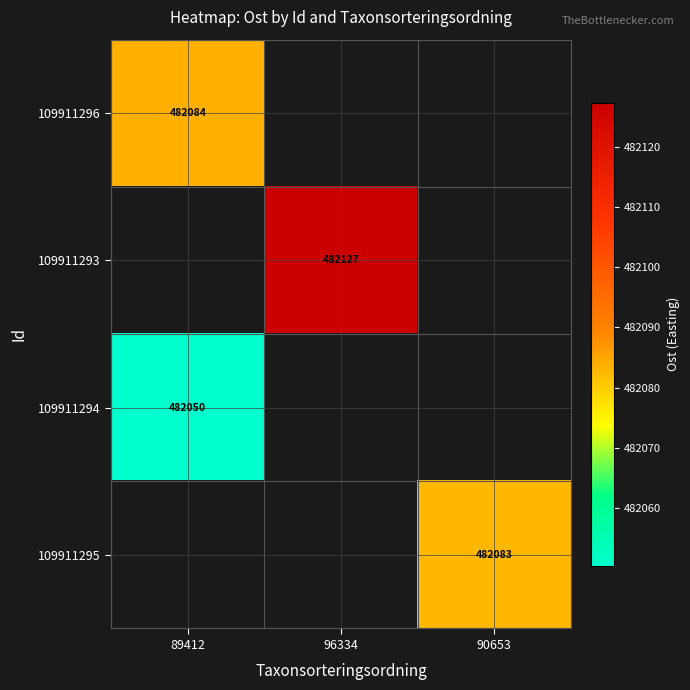

What is the minimum value for 109911294?

482050.4